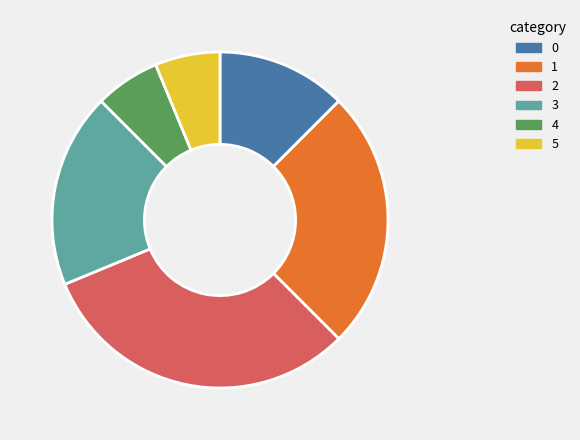

Is 5 the majority of the pie?

No